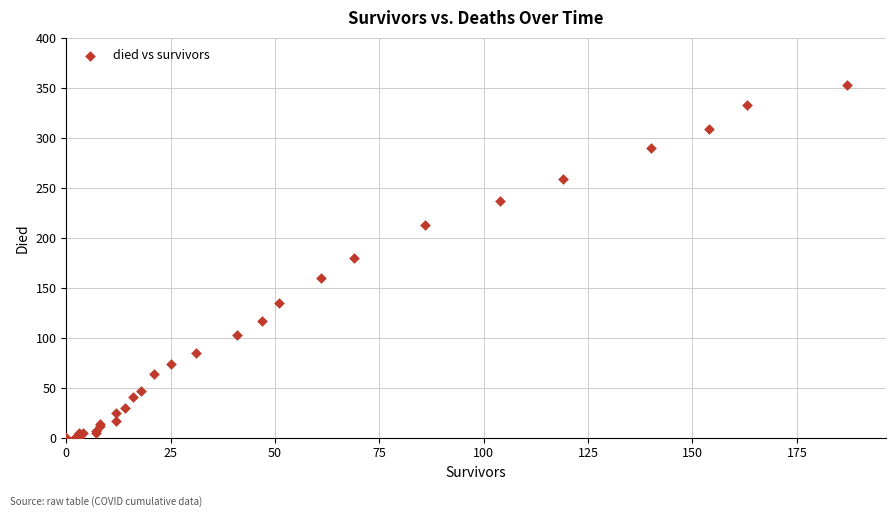

What Y value in the scatter plot is closest to 176?

180